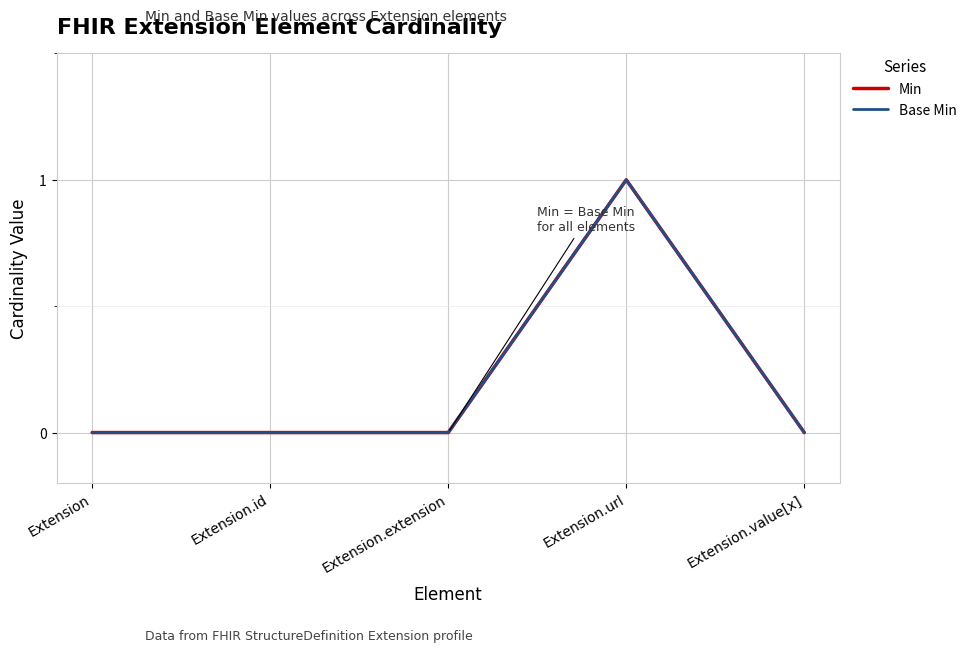

Rank the series by their maximum value, from highest to lowest.

Min, Base Min